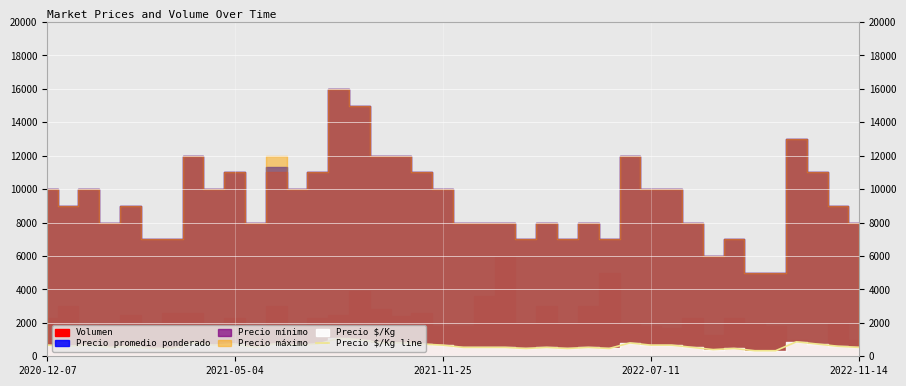

Which category has the highest value across all series?

14